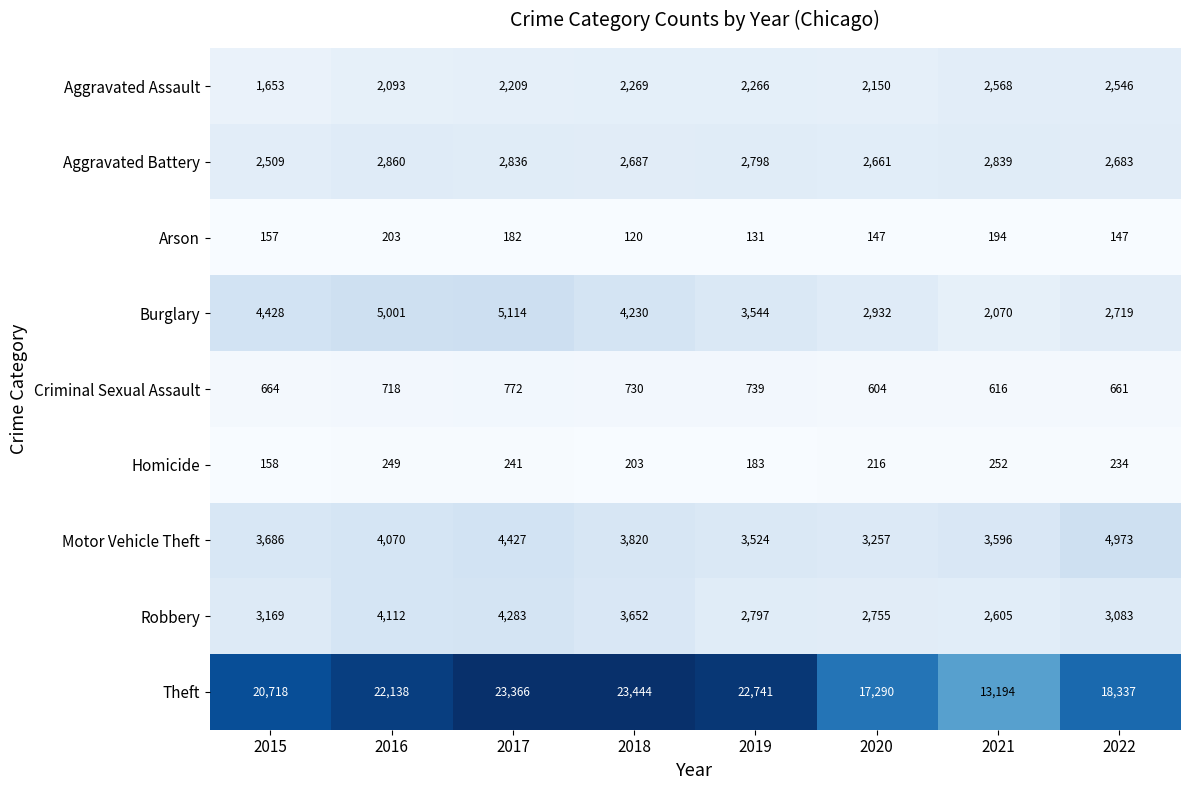

What is the approximate value of Aggravated Battery at 2015, to the nearest 5?

2510